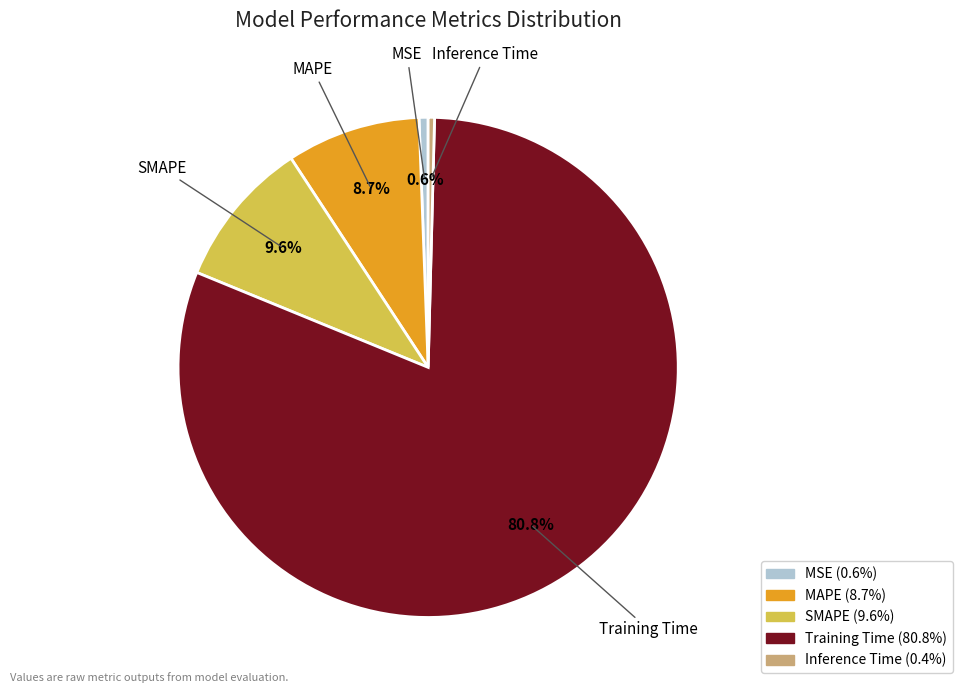

Which has a higher value, SMAPE or MAPE?

SMAPE